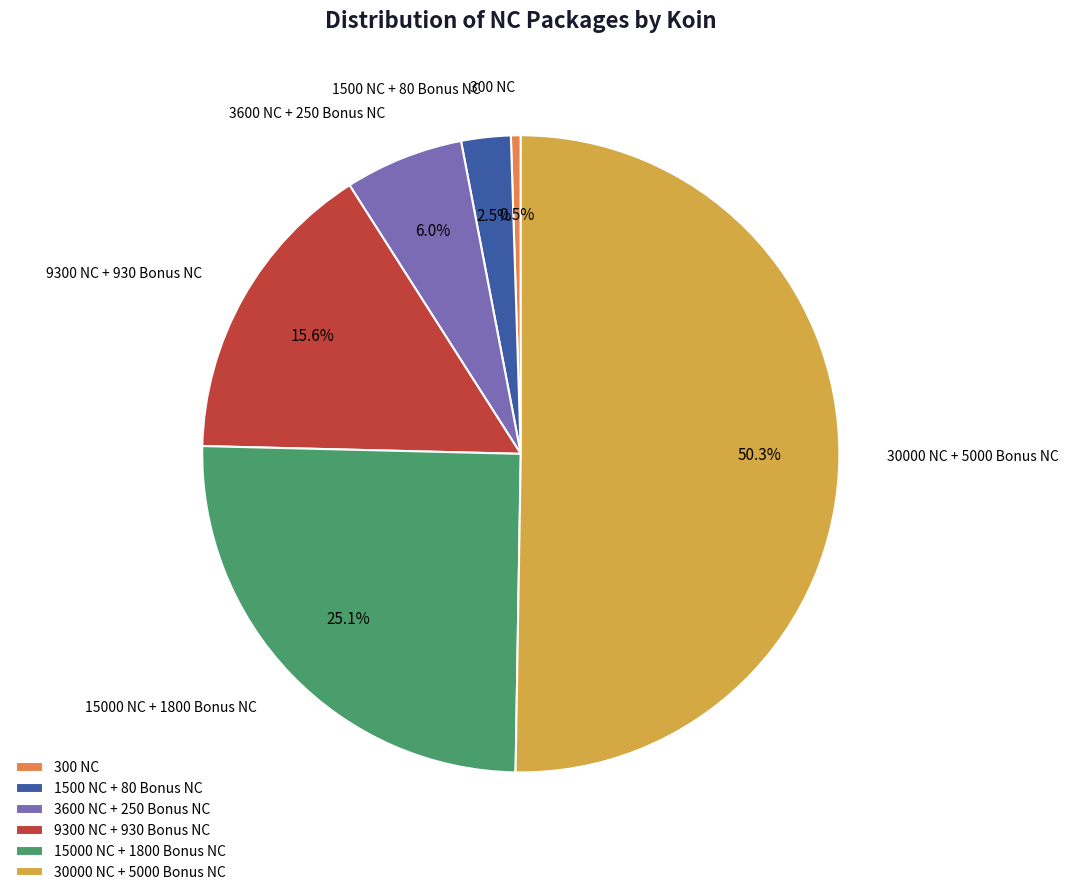

Which has a higher value, 9300 NC + 930 Bonus NC or 300 NC?

9300 NC + 930 Bonus NC